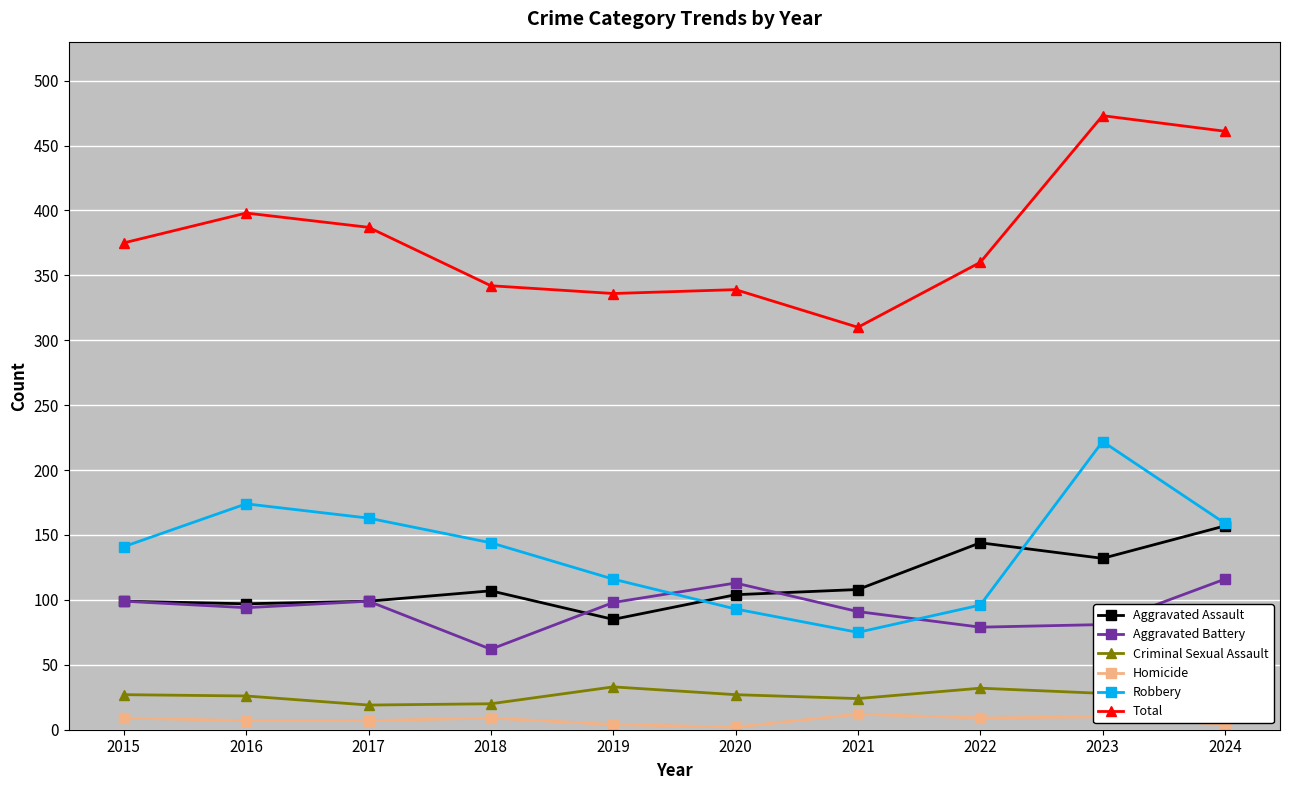

At 2019, list the series in order from smallest to largest.

Homicide, Criminal Sexual Assault, Aggravated Assault, Aggravated Battery, Robbery, Total